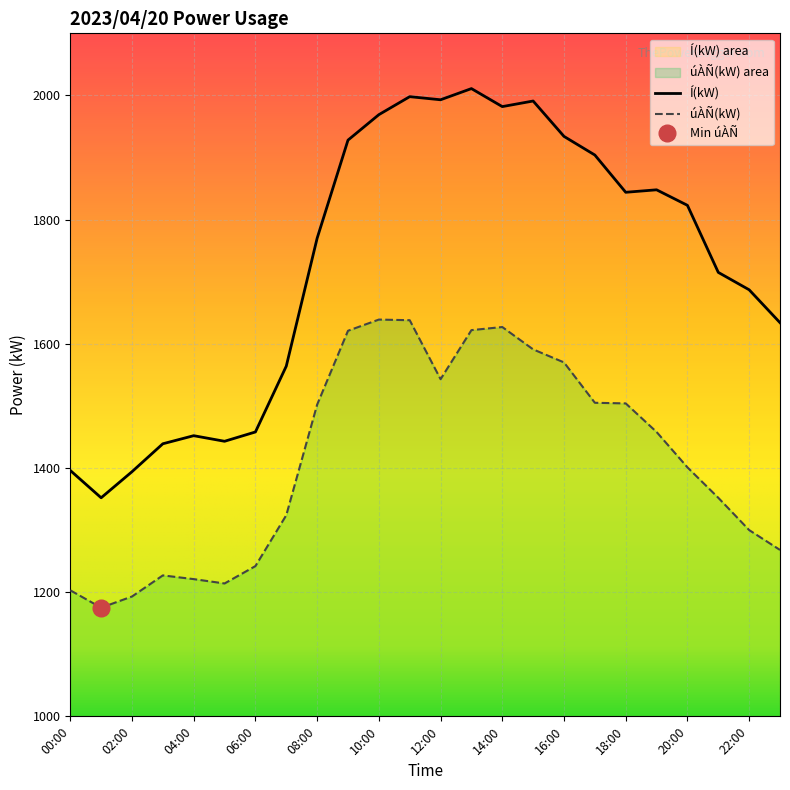

What are all the series names shown in the legend?

úÀÑ(kW), Í(kW)